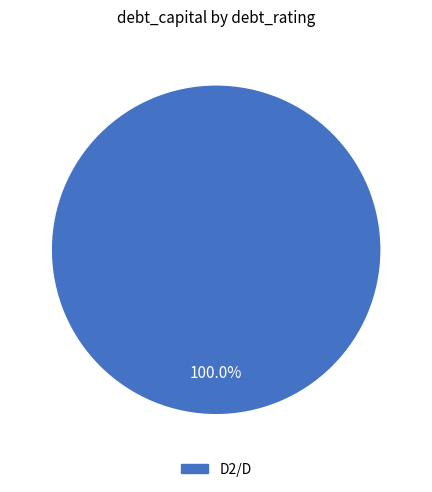

Does any single category account for the majority?

Yes